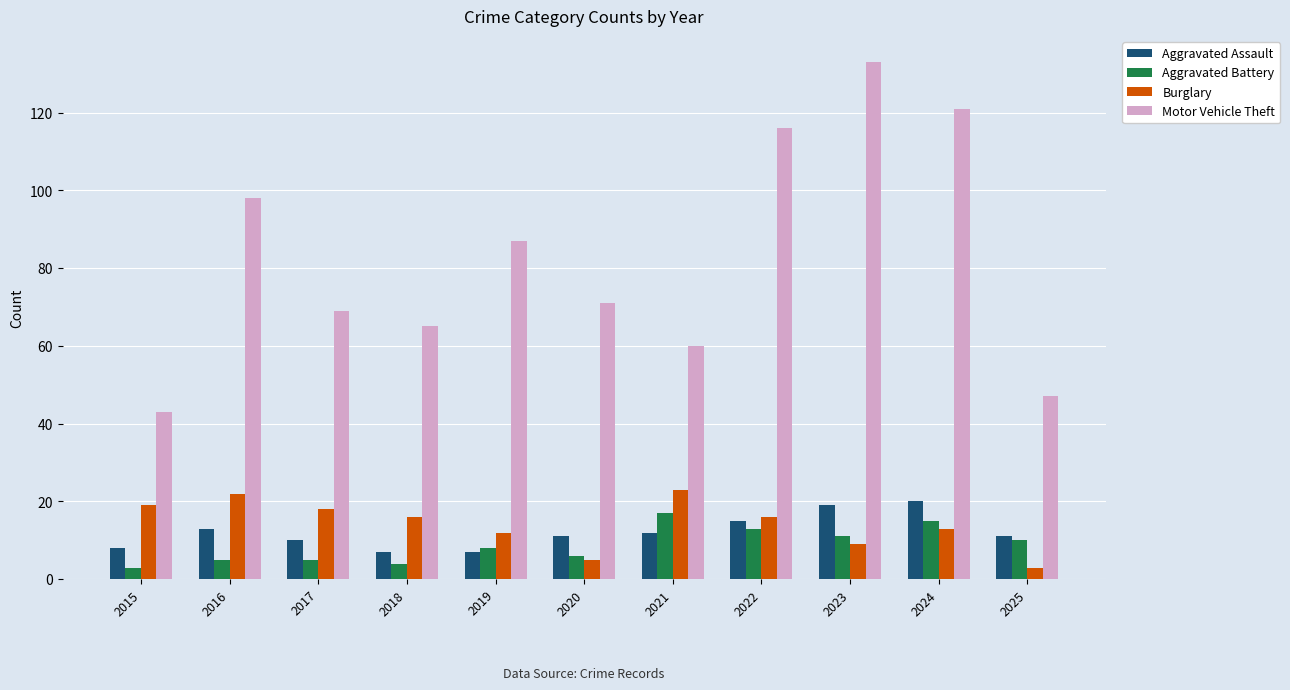

Does the chart contain any negative values?

No